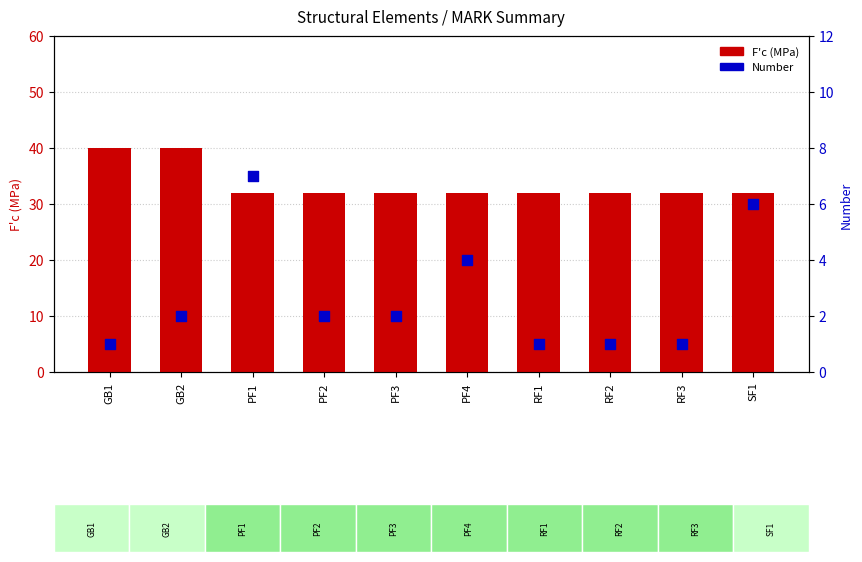

At which category is the sum across all series the highest?

GB2